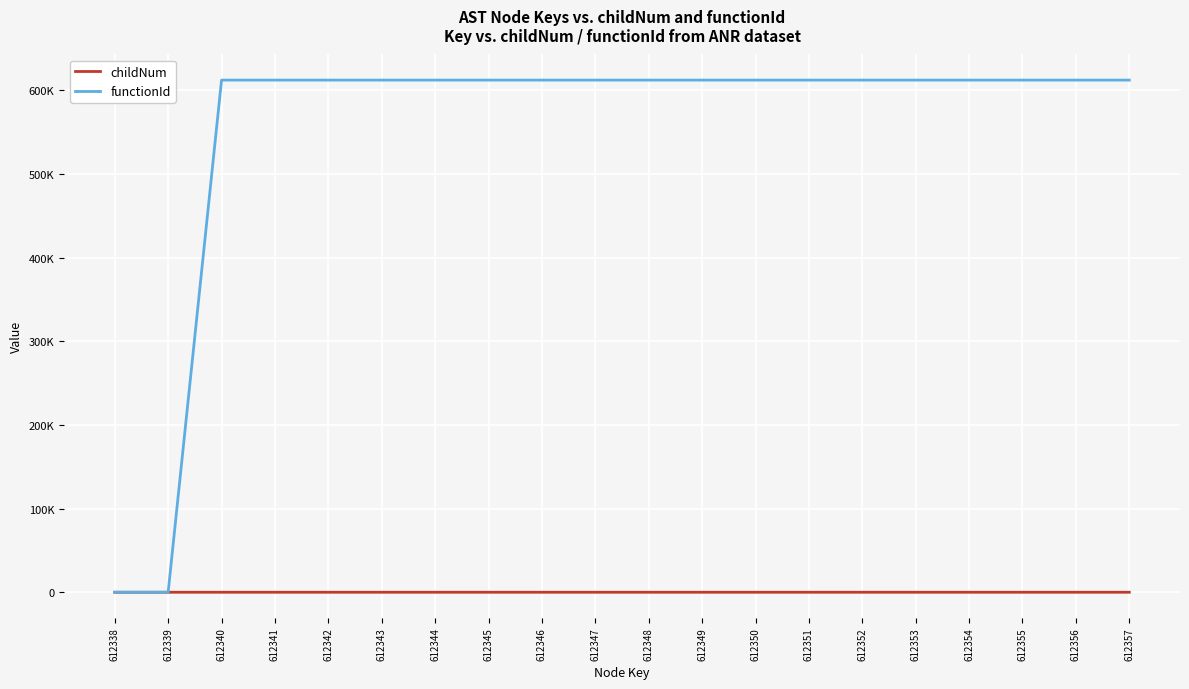

Rank the series by their average value, from lowest to highest.

childNum, functionId